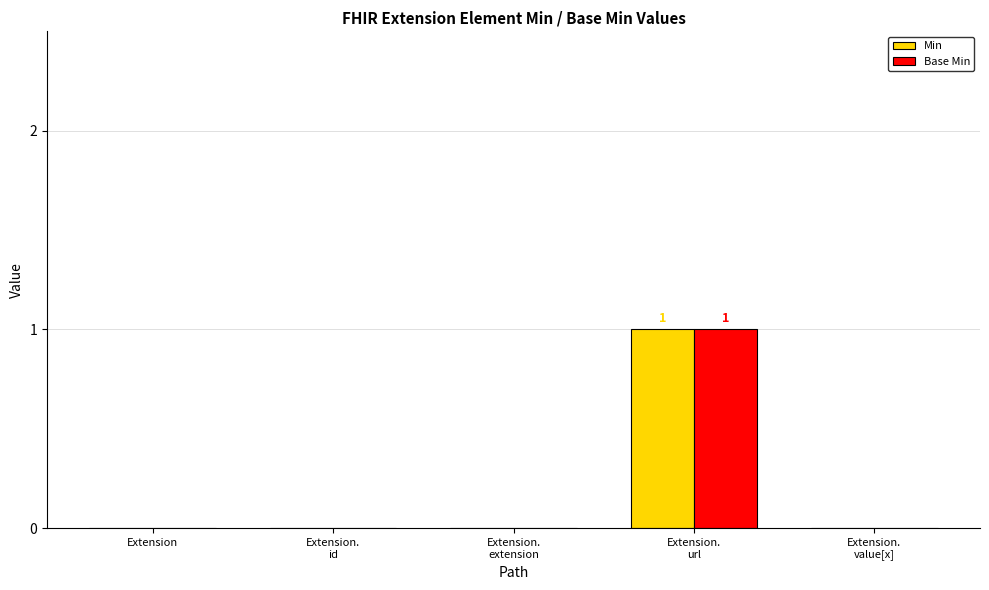

True or false: Base Min has a value of 0 at Extension.

True